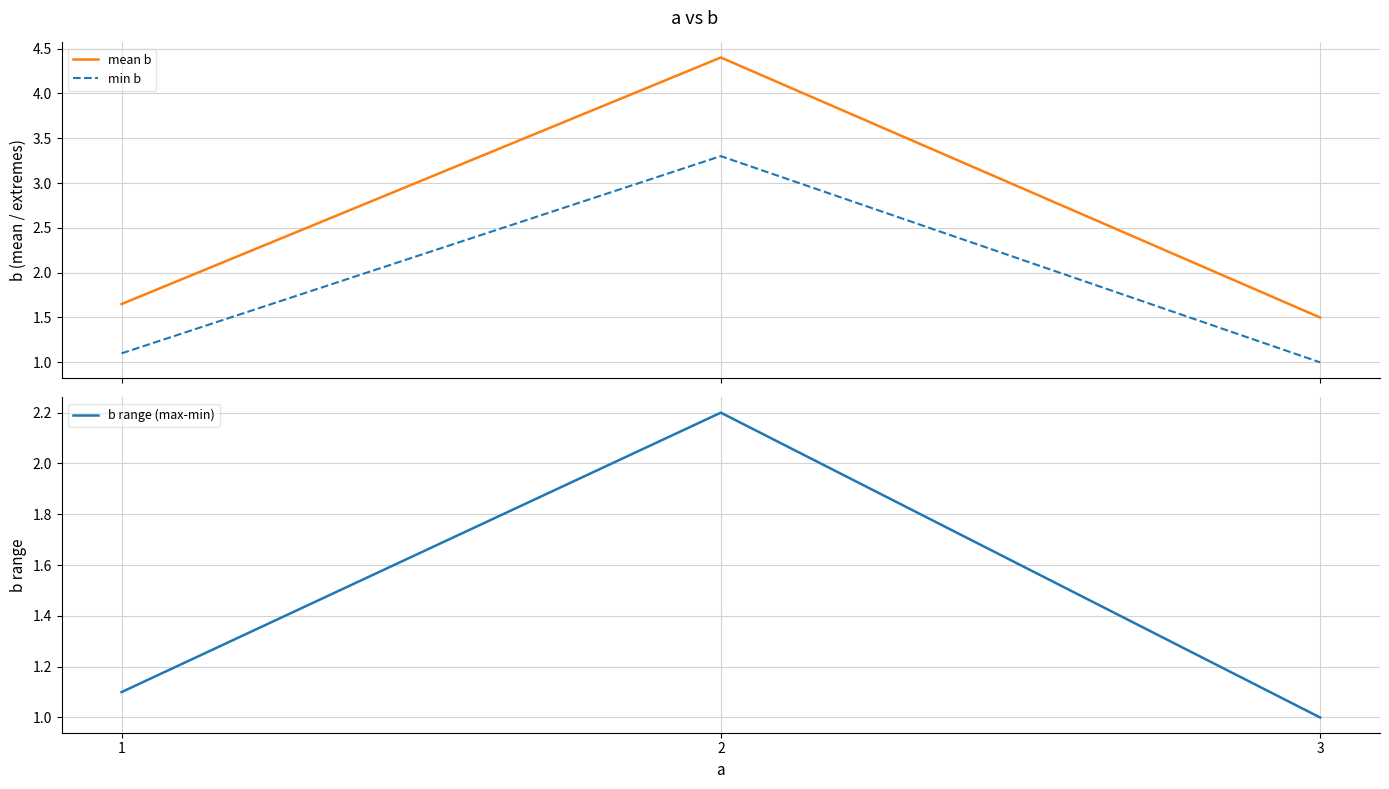

Is it true that min b equals 1.1 at 1?

True